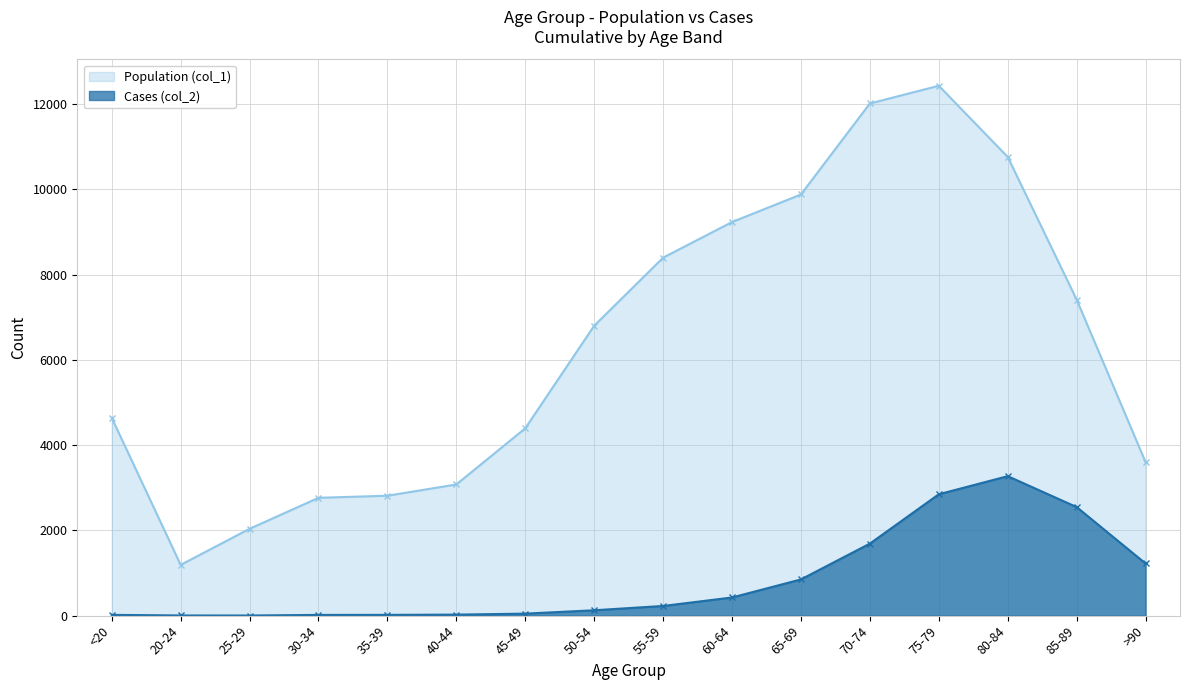

Rank the series at 85-89 from highest to lowest value.

Population (col_1), Cases (col_2)